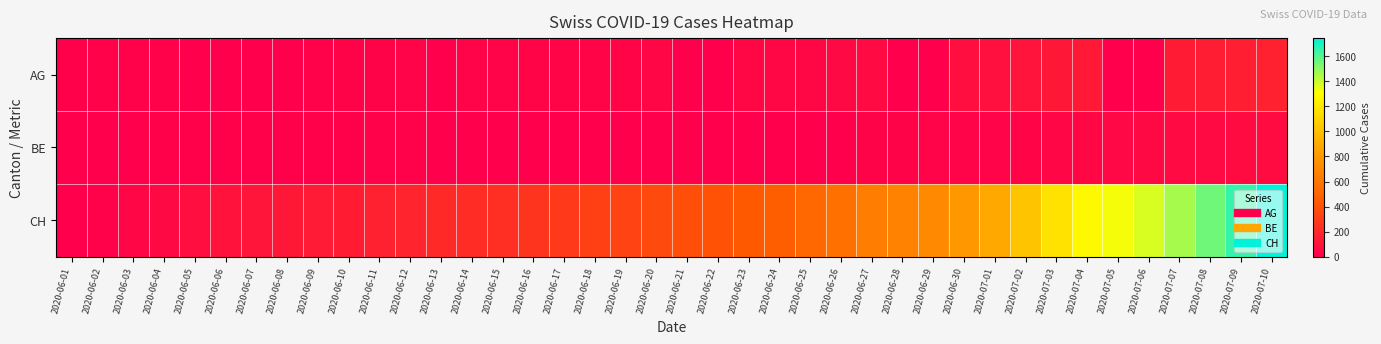

Which series has the largest range (max minus min)?

CH